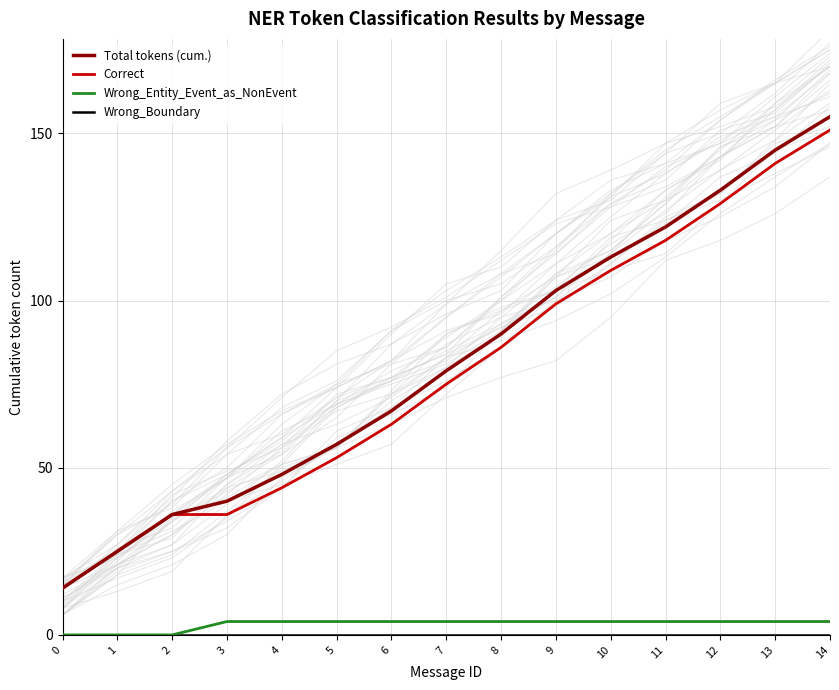

Which series changed the most between 9 and 10?

Total tokens (cum.)